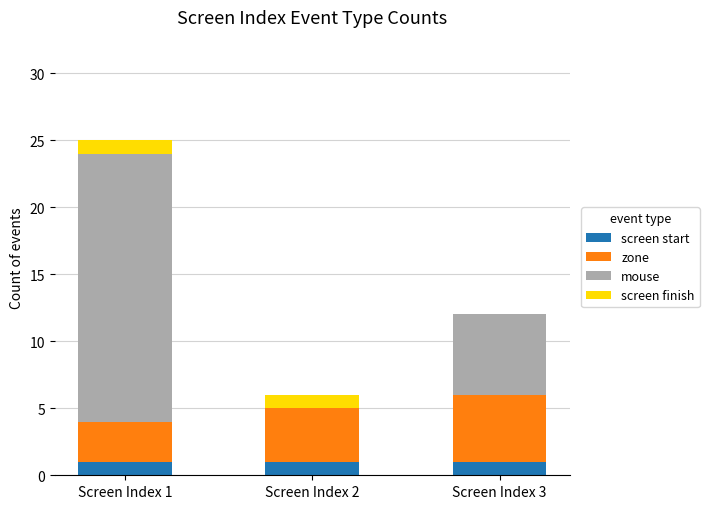

At which category is the sum across all series the highest?

Screen Index 1